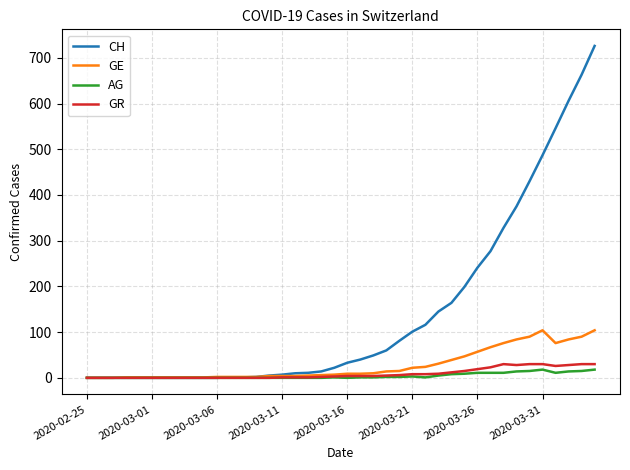

What is the maximum value shown in the chart?

726